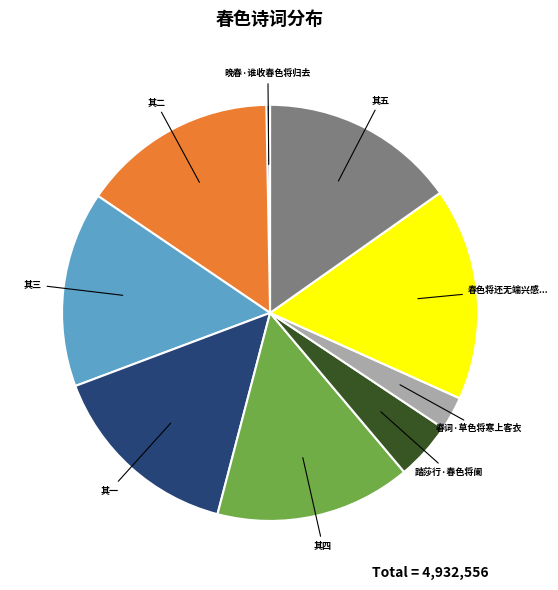

Count the number of slices in the pie.

9